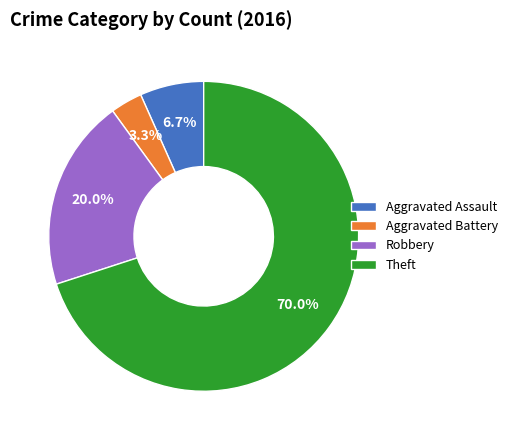

The Theft slice represents 70% of the pie. True or false?

True